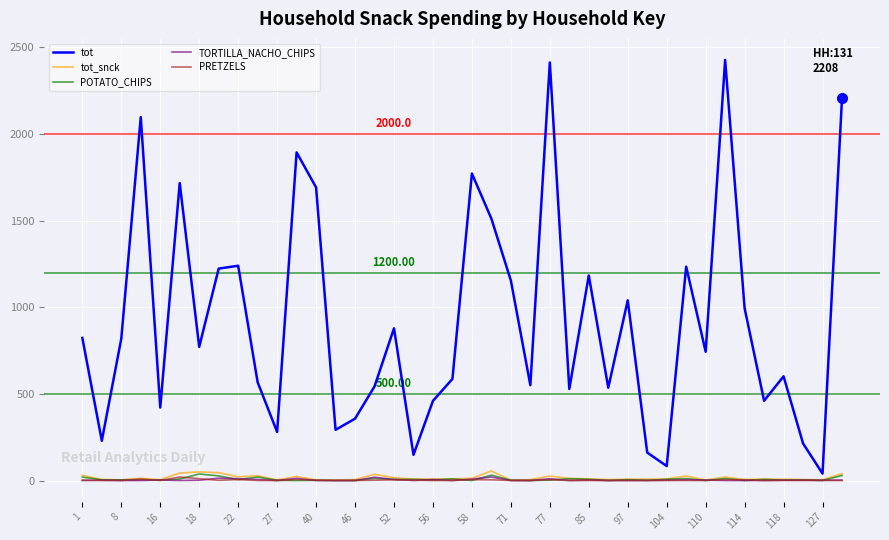

Which series has the largest total across all categories?

tot